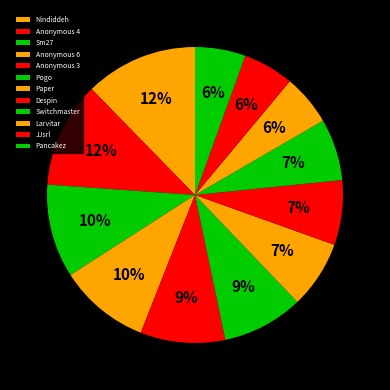

How many slices are in this pie chart?

12